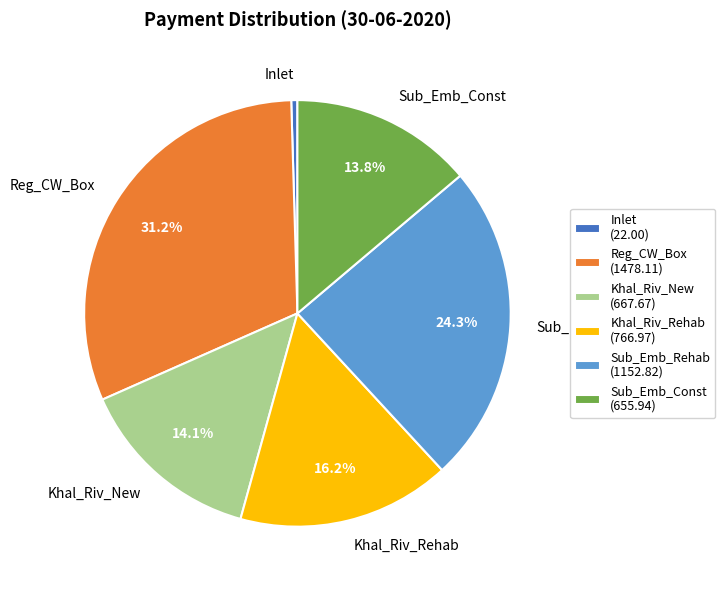

Combined, do Inlet and Sub_Emb_Rehab account for over 50%?

No